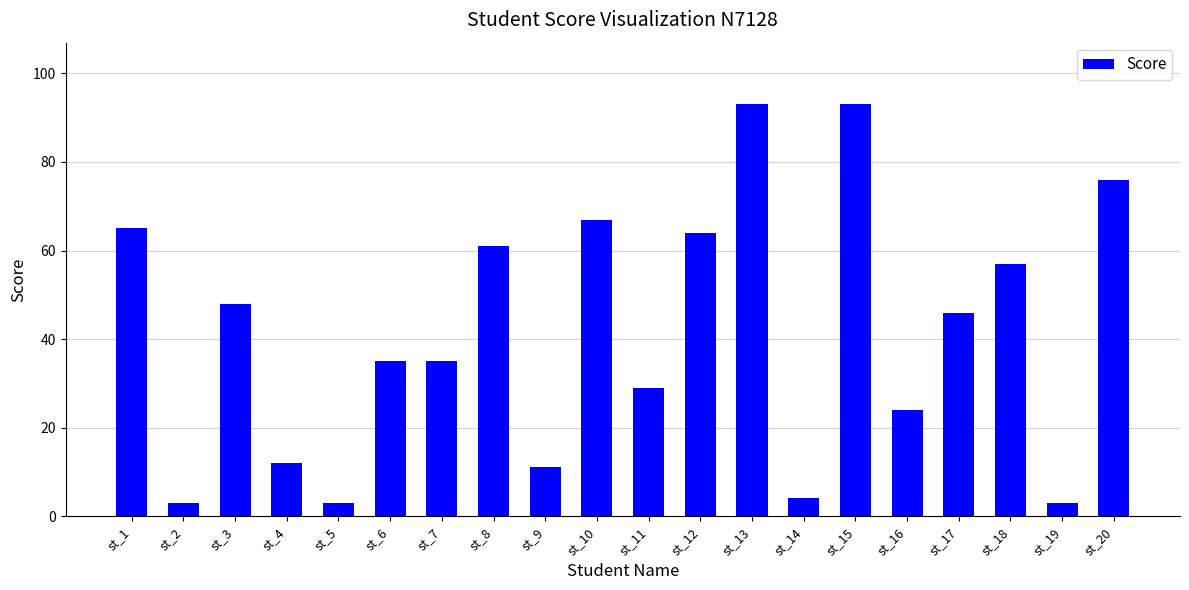

At which label is the value closest to 48?

st_3